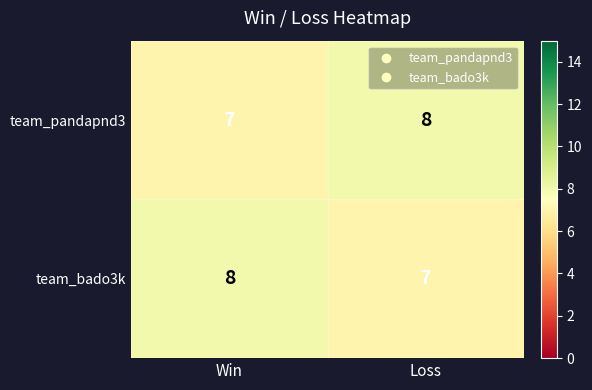

Rank the series at Win from lowest to highest value.

team_pandapnd3, team_bado3k